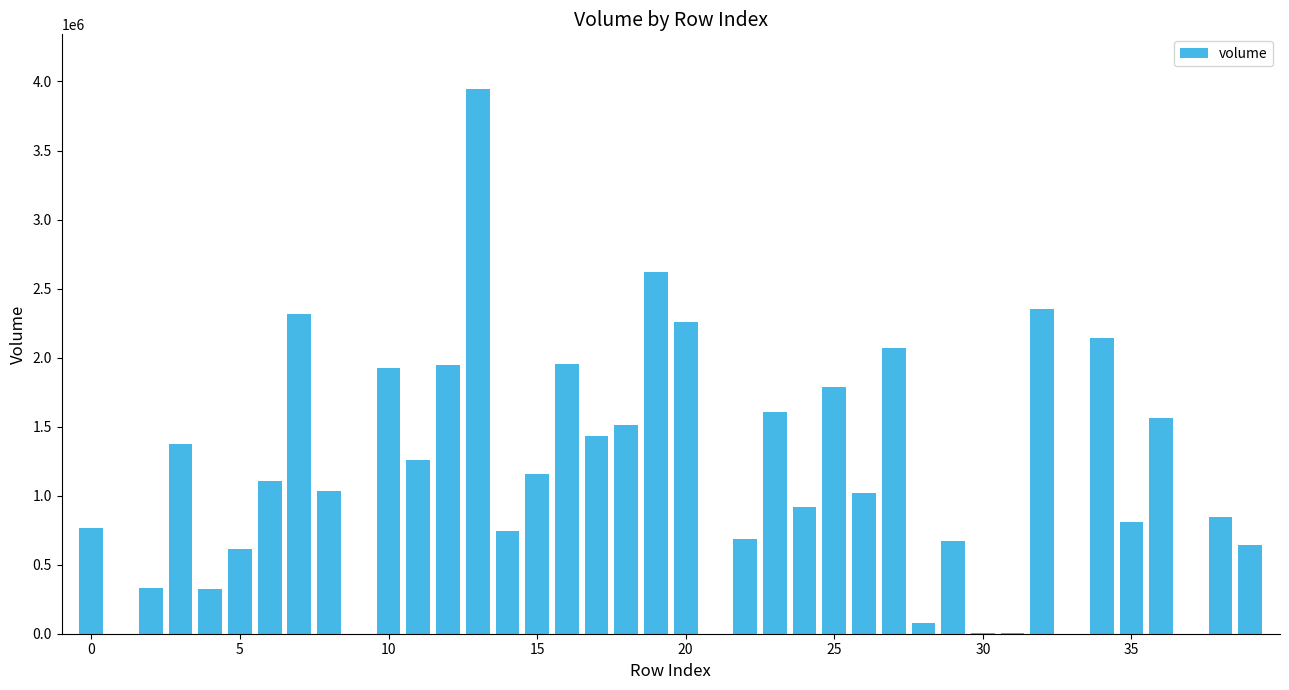

What is the sum of all values?

45828847.0